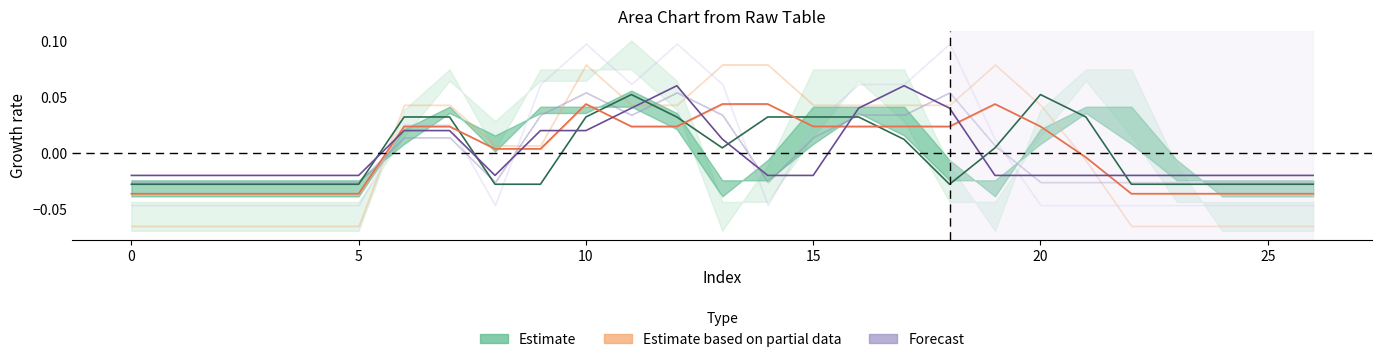

Does the chart display data point markers on the line(s)?

No